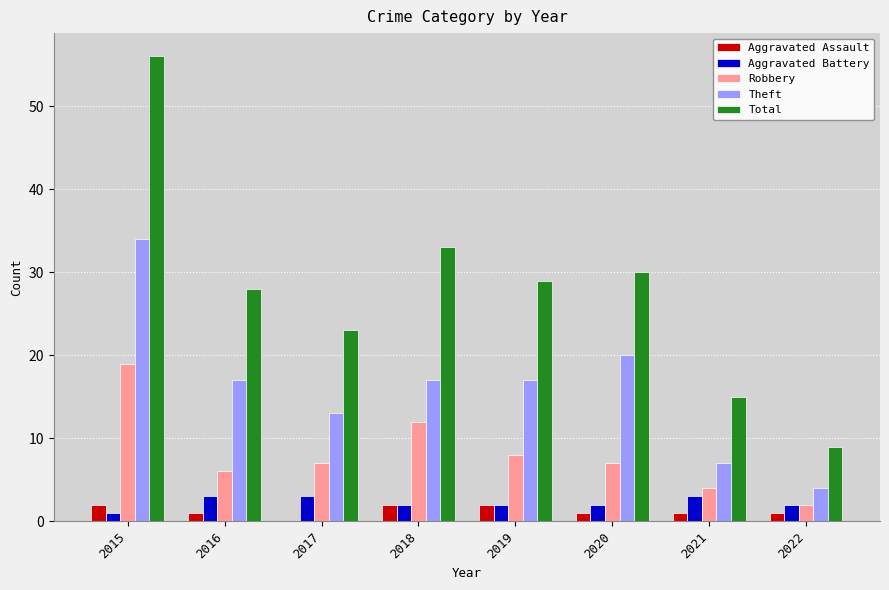

What is the sum of the Robbery values at 2018 and 2015?

31